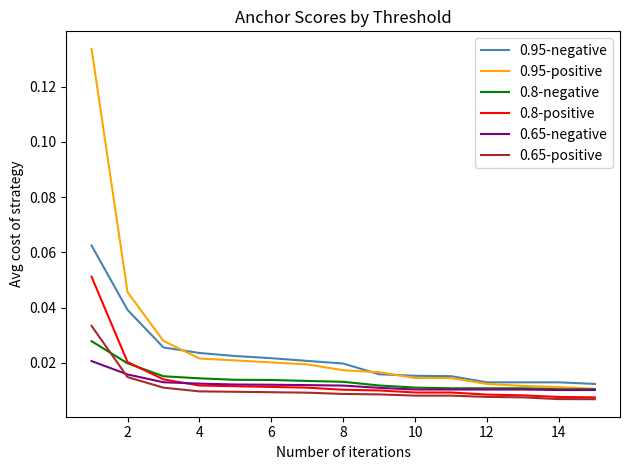

True or false: 0.95-positive and 0.8-positive cross at least once.

False